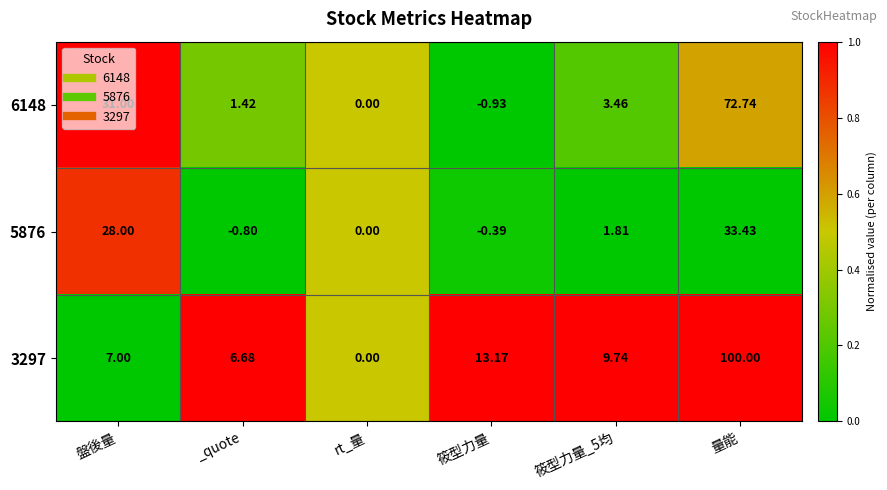

At which label is 3297 closest to 50?

筱型力量